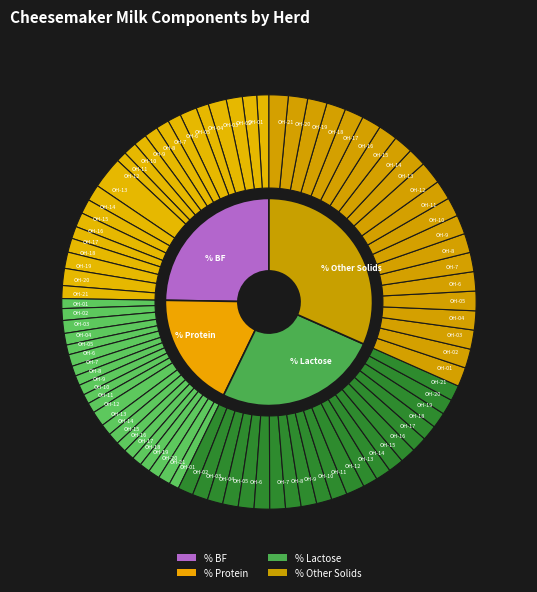

What is the smallest slice in the pie chart?

OH-10